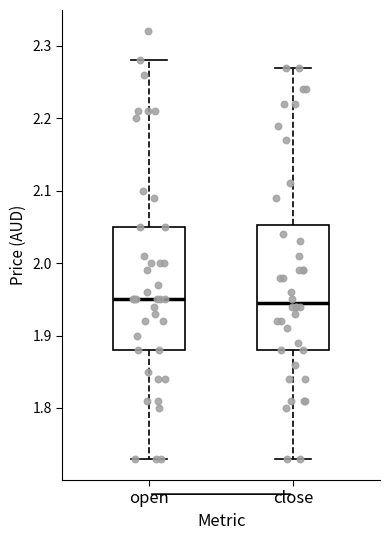

Reading left to right, read every box against the y-axis: the position of its median line, the range the box covers, and the ends of its whiskers. The values are not printed on the chart, so give them approximately, as read against the axis.

open: median 1.95, box 1.88 to 2.05, whiskers 1.73 to 2.28
close: median 1.95, box 1.88 to 2.05, whiskers 1.73 to 2.27